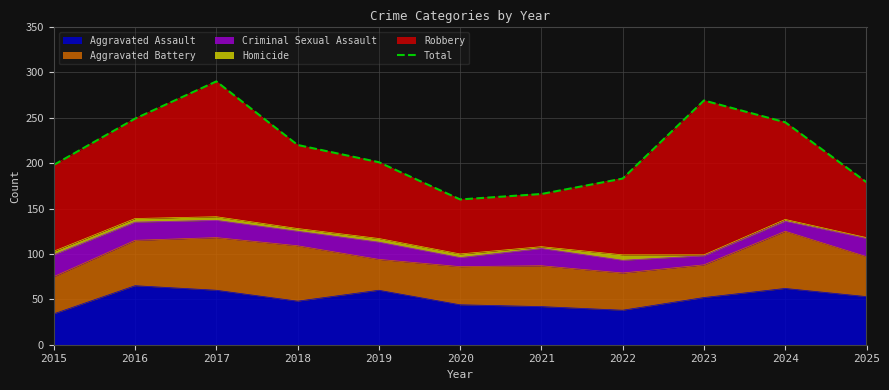

What is the value of the 9th point from the left?

269